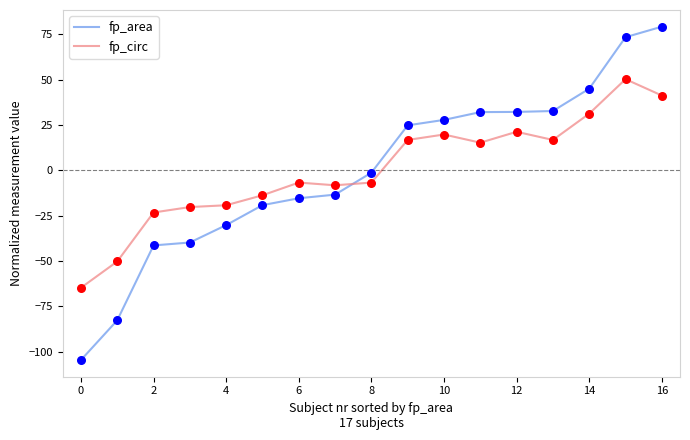

What is the maximum value for fp_area?

79.2